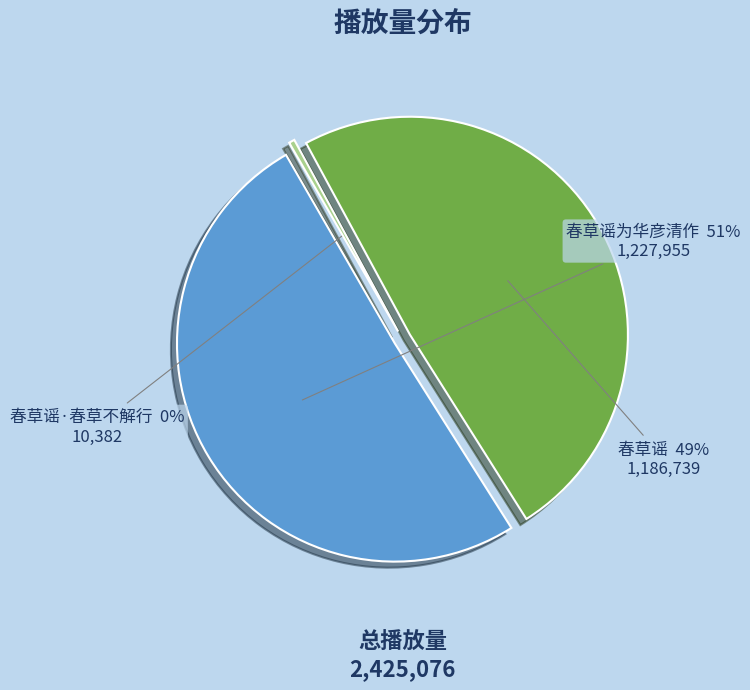

What is the change in value from 春草谣为华彦清作 to 春草谣?

-41216